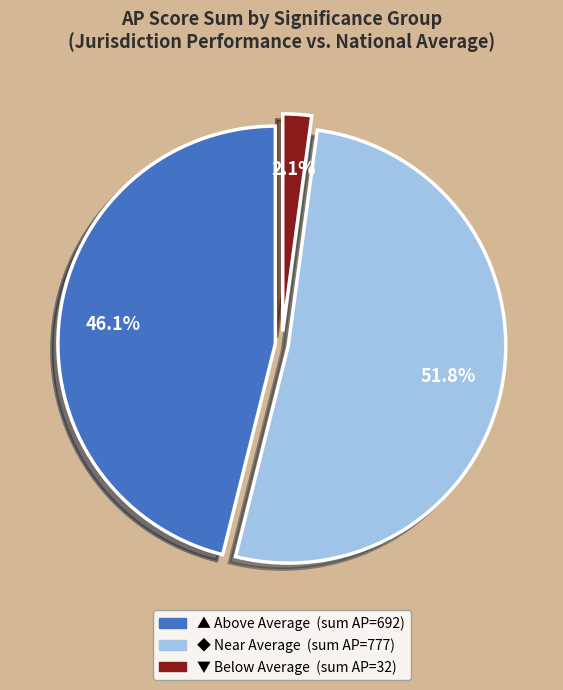

Is there any slice that represents more than half of the pie?

Yes